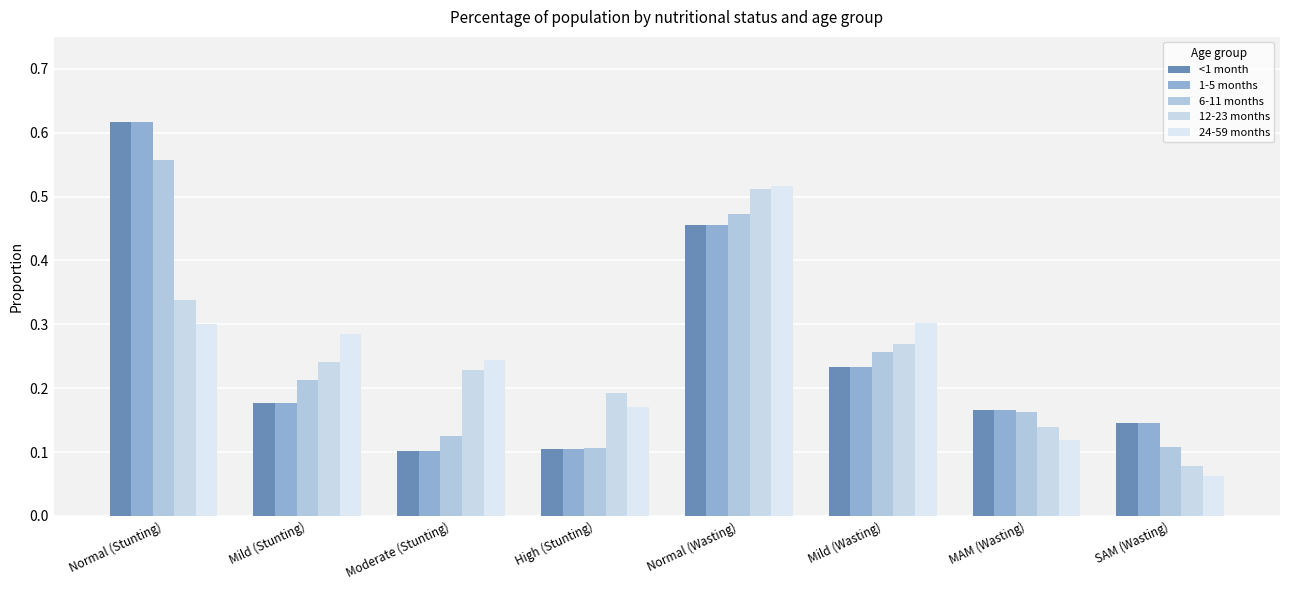

At which category does the chart reach its minimum across all series?

SAM (Wasting)